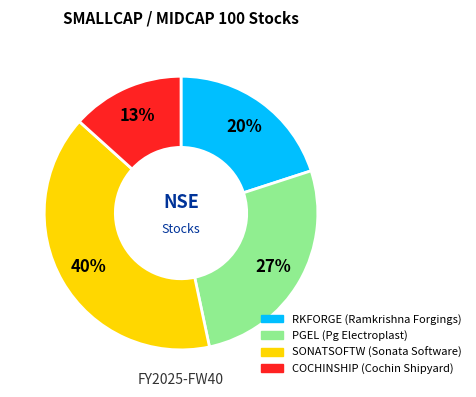

How many segments does this pie chart have?

4